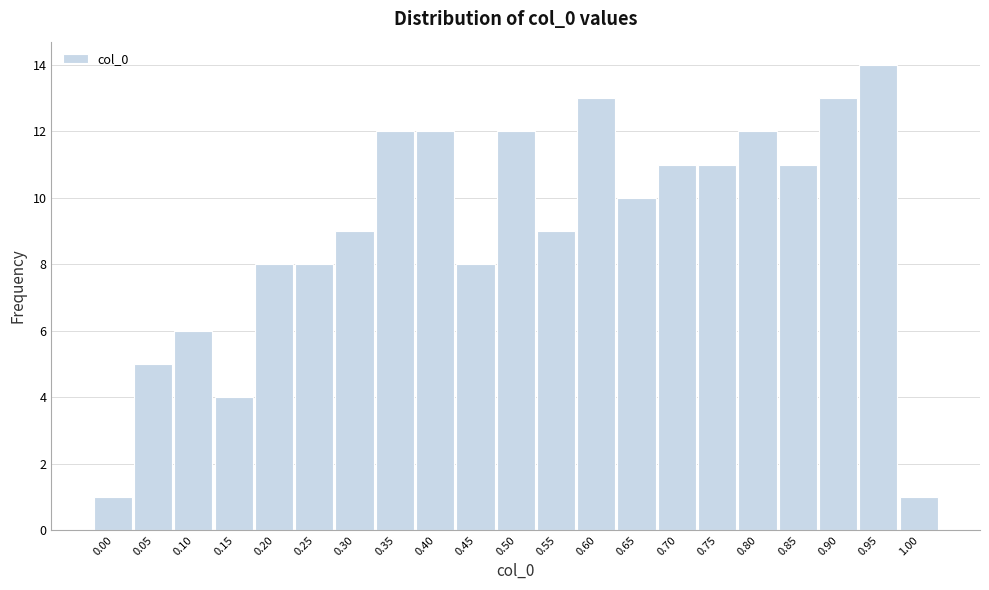

Reading left to right, extract all data points from this chart.

0.00=1	0.05=5	0.10=6	0.15=4	0.20=8	0.25=8	0.30=9	0.35=12	0.40=12	0.45=8	0.50=12	0.55=9	0.60=13	0.65=10	0.70=11	0.75=11	0.80=12	0.85=11	0.90=13	0.95=14	1.00=1